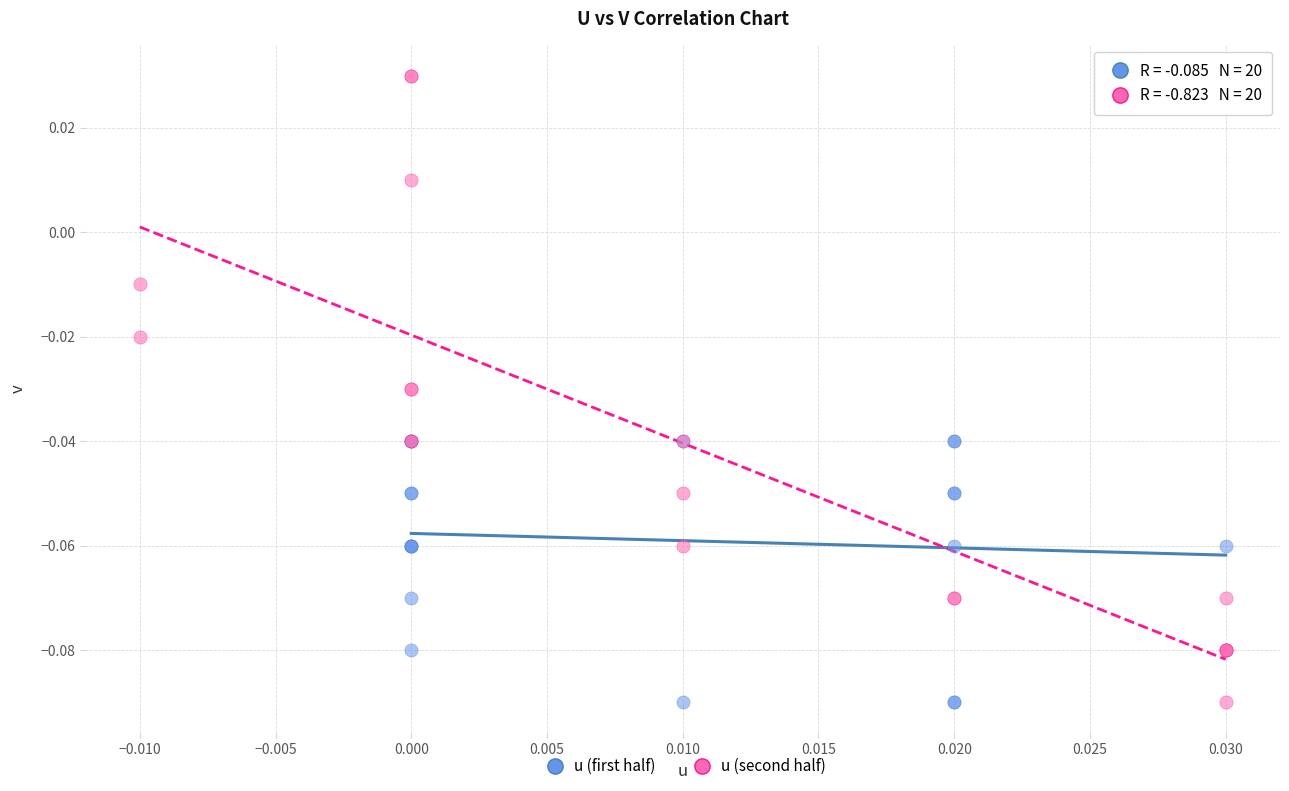

Which series has the widest spread of Y values?

u (second half)